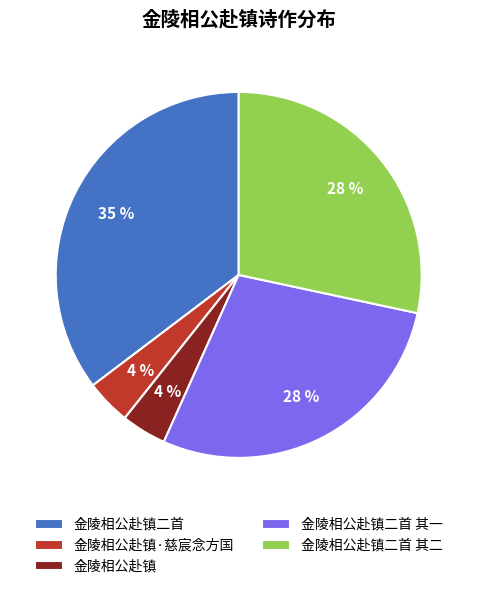

To the nearest percent, what is the average slice percentage?

20%